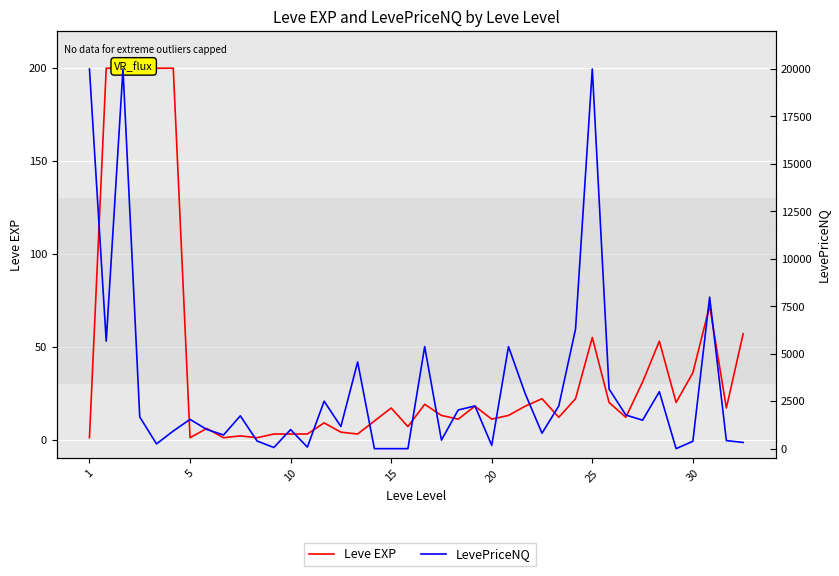

How many lines are shown in the chart?

2